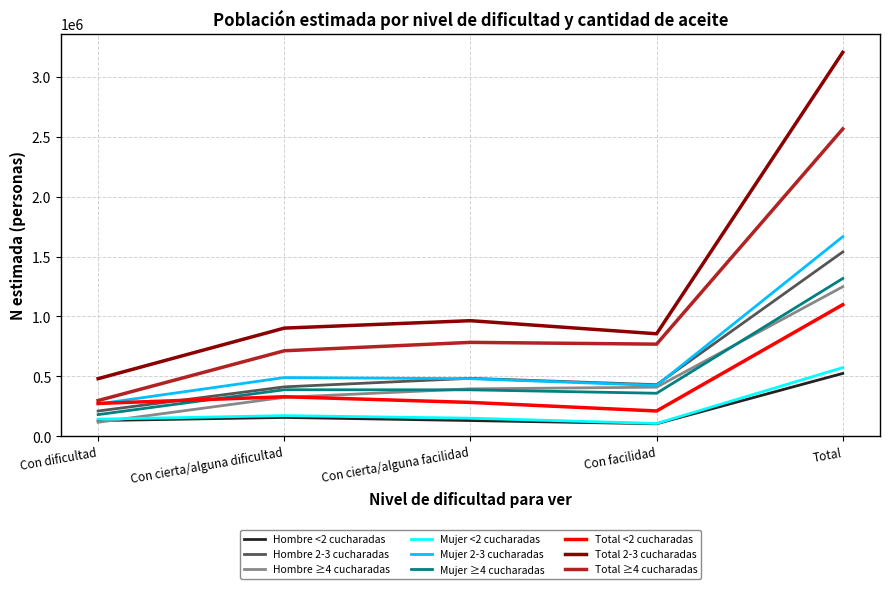

At which label does Hombre 2-3 cucharadas reach its peak?

Total